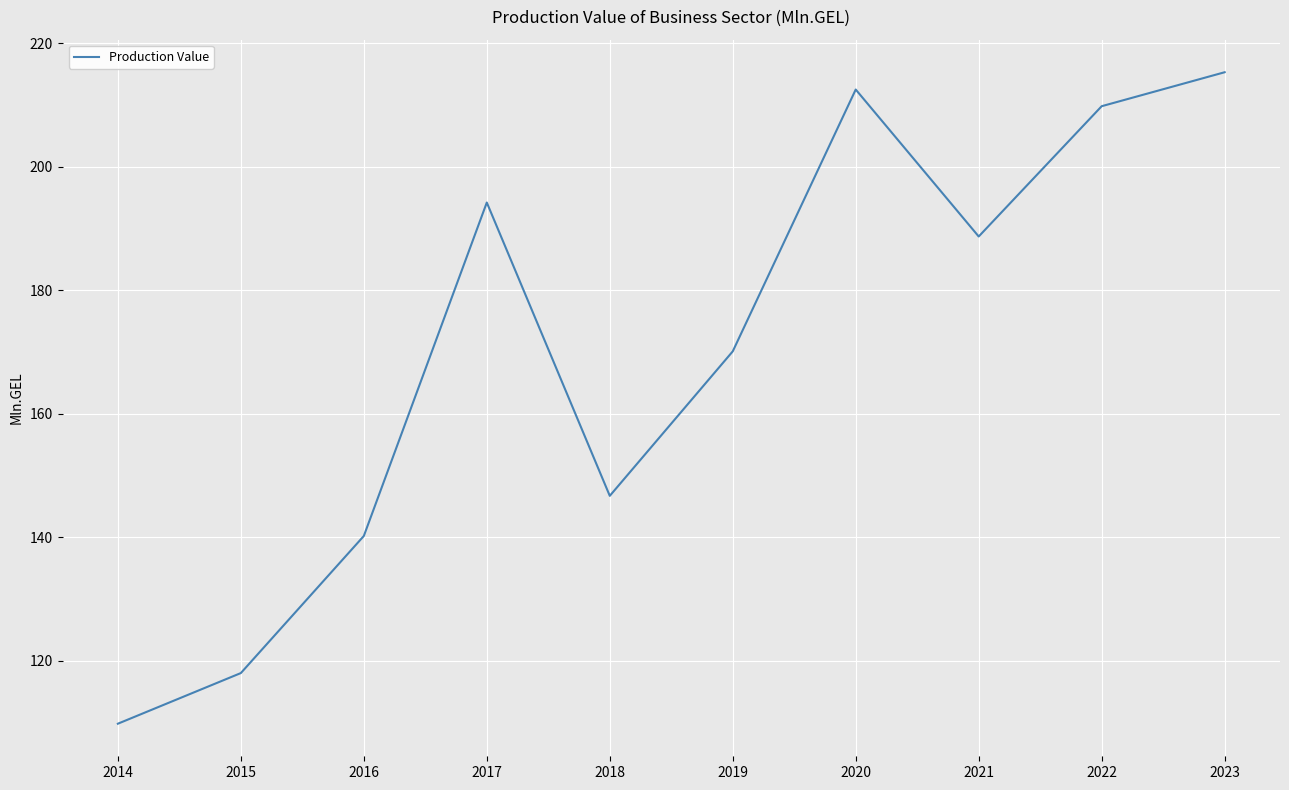

What is the sum of the values at 2023 and 2022?

425.1